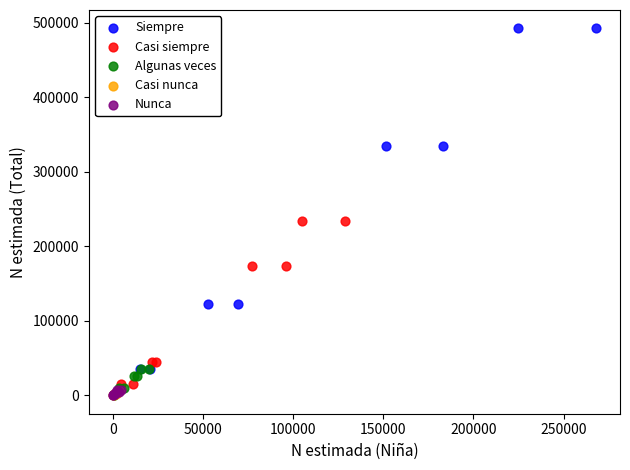

Which series reaches the maximum Y coordinate?

Siempre